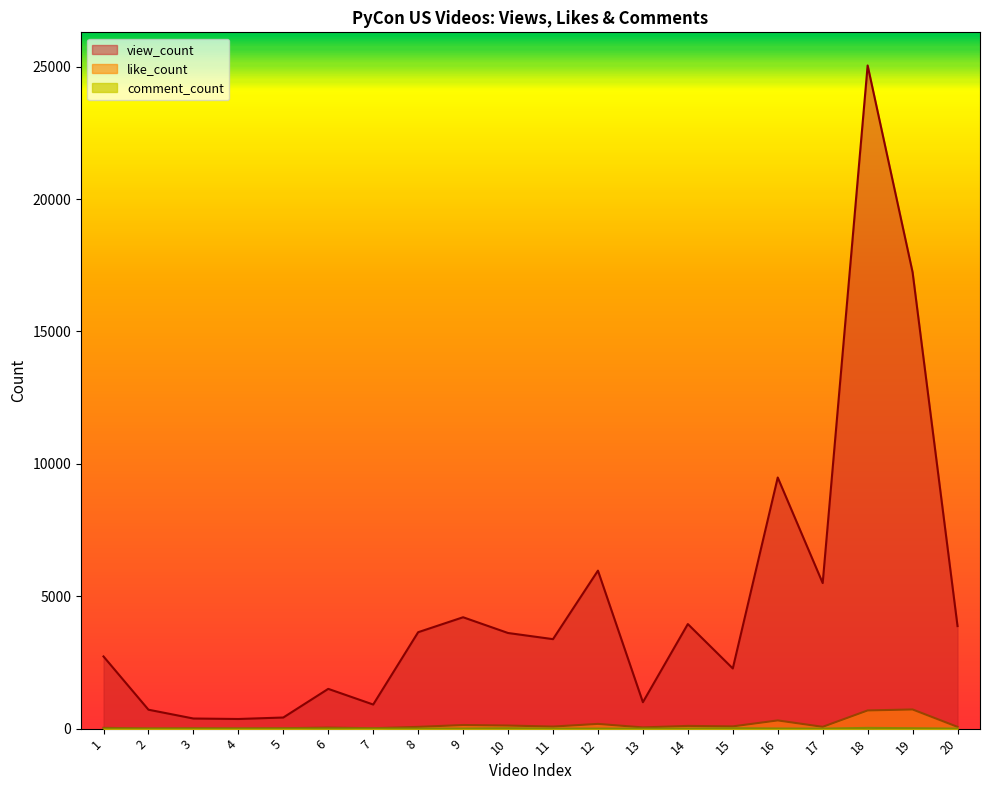

The value of like_count at 20 is 67. True or false?

True